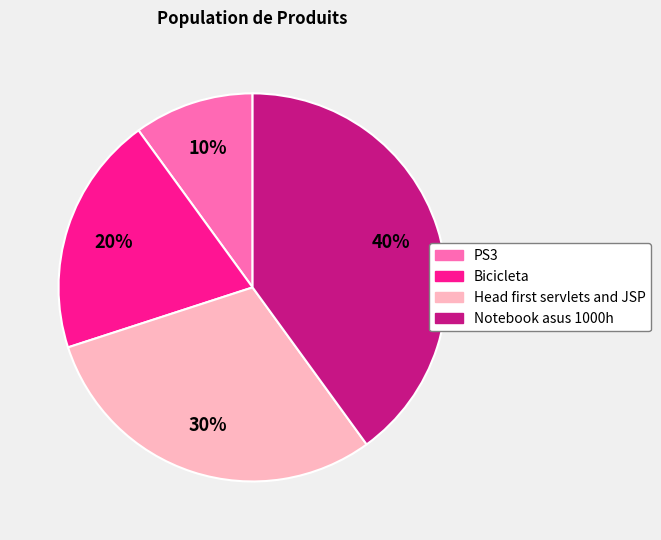

Count the number of slices in the pie.

4